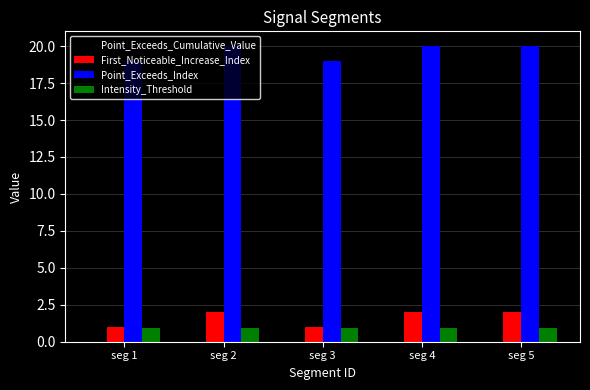

Does the chart contain stacked bars?

No